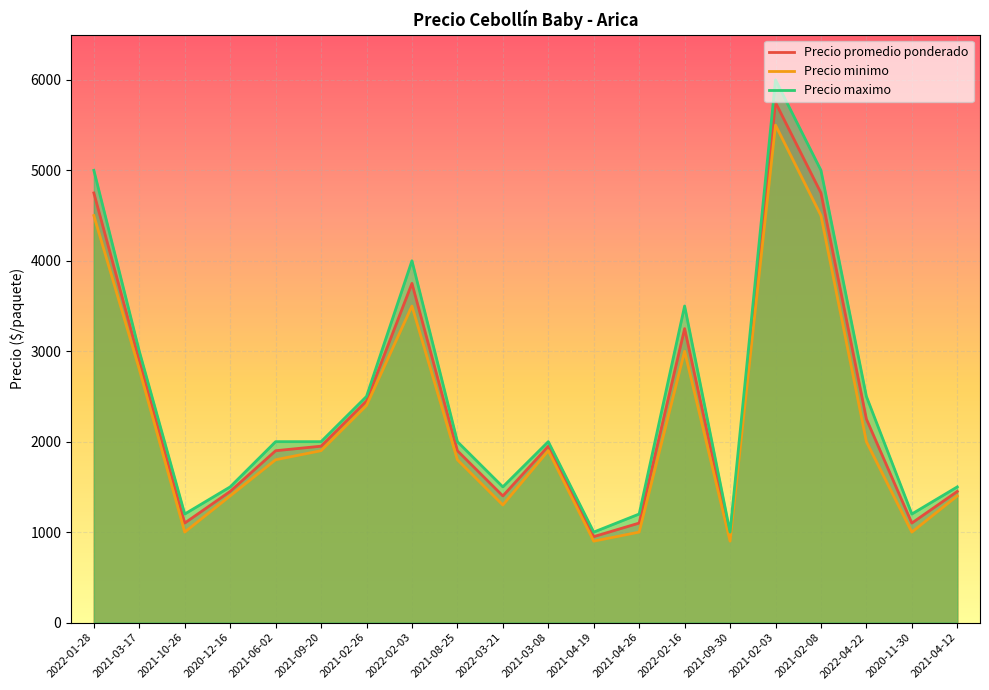

The value of Precio maximo at 2022-04-22 is 2500. True or false?

True